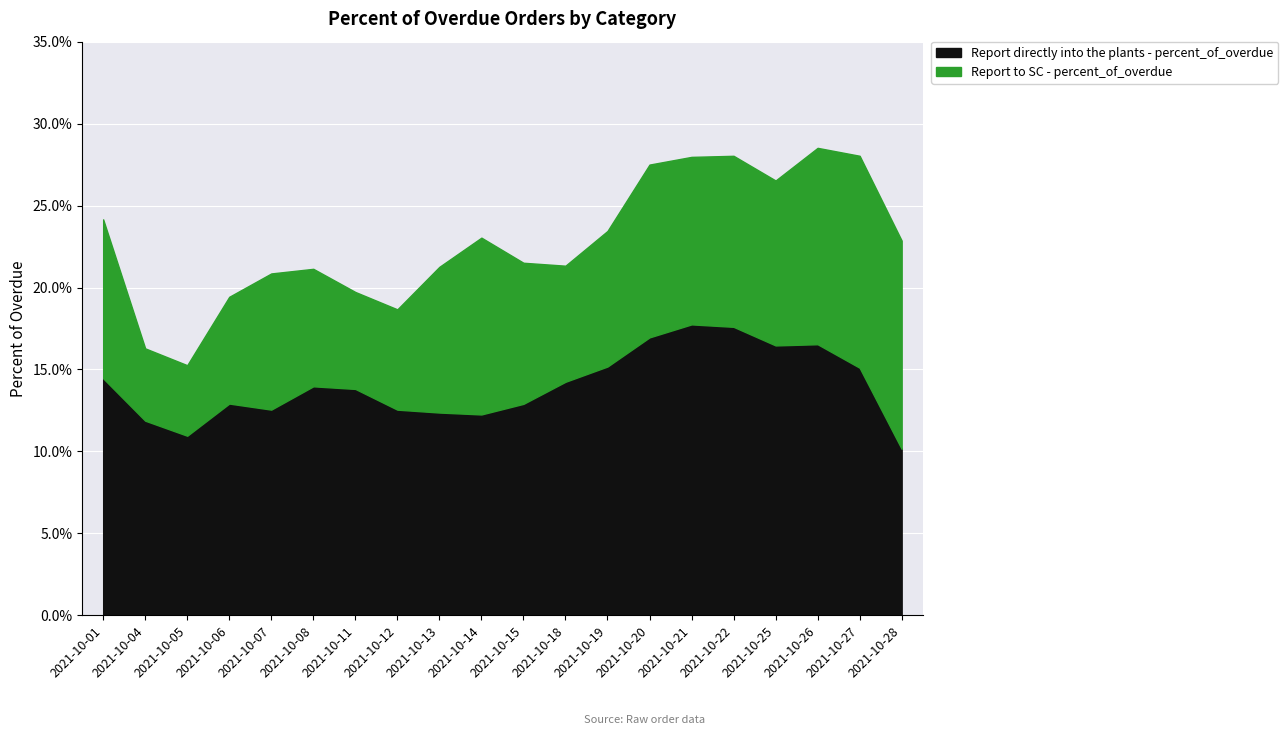

The value of Report directly into the plants - percent_of_overdue at 2021-10-13 is 0.1. True or false?

False